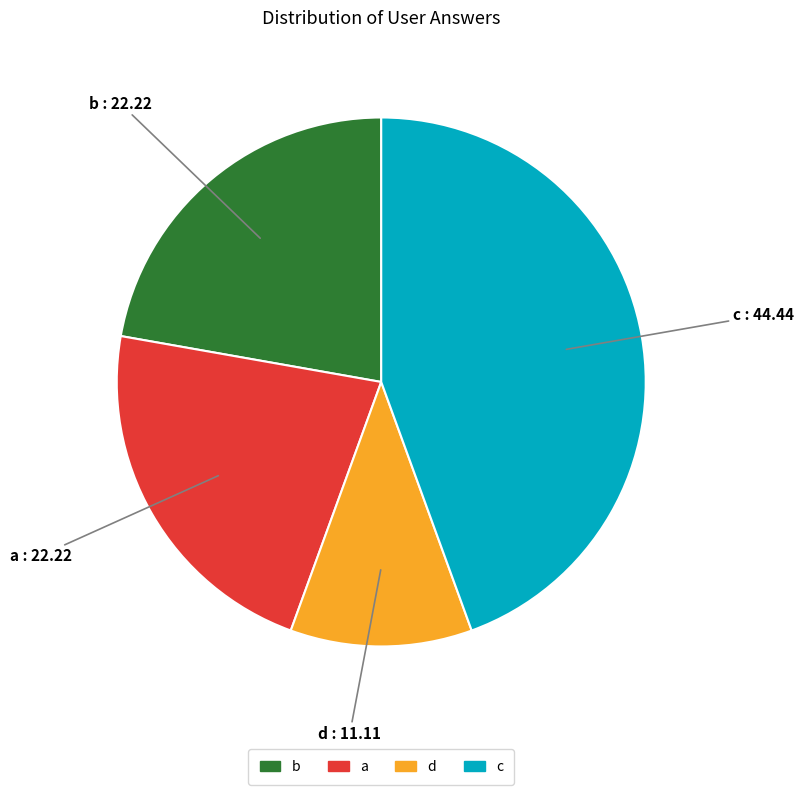

True or false: b accounts for 9% of the total.

False